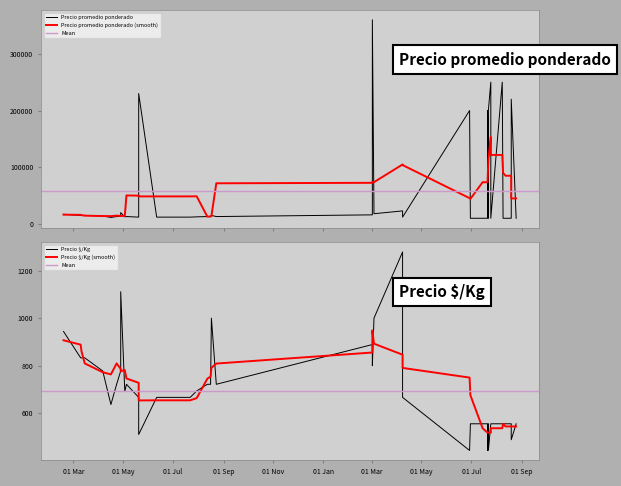

List the labels in order of Precio promedio ponderado value, smallest first.

2022-08-25, 2022-08-19, 2022-07-15, 2022-08-09, 2022-06-30, 2022-07-21, 2022-07-25, 2022-08-12, 2022-07-22, 2021-04-16, 2021-07-22, 2021-05-20, 2021-06-11, 2022-04-08, 2021-05-03, 2021-07-30, 2021-08-16, 2021-04-23, 2021-08-23, 2021-08-12, 2021-05-05, 2021-04-06, 2021-04-28, 2021-03-11, 2021-08-17, 2021-03-10, 2021-03-15, 2022-03-02, 2021-02-17, 2022-03-04, 2021-04-28, 2022-04-08, 2022-06-29, 2022-07-21, 2022-07-22, 2022-08-19, 2021-05-20, 2022-07-25, 2022-08-08, 2022-03-02